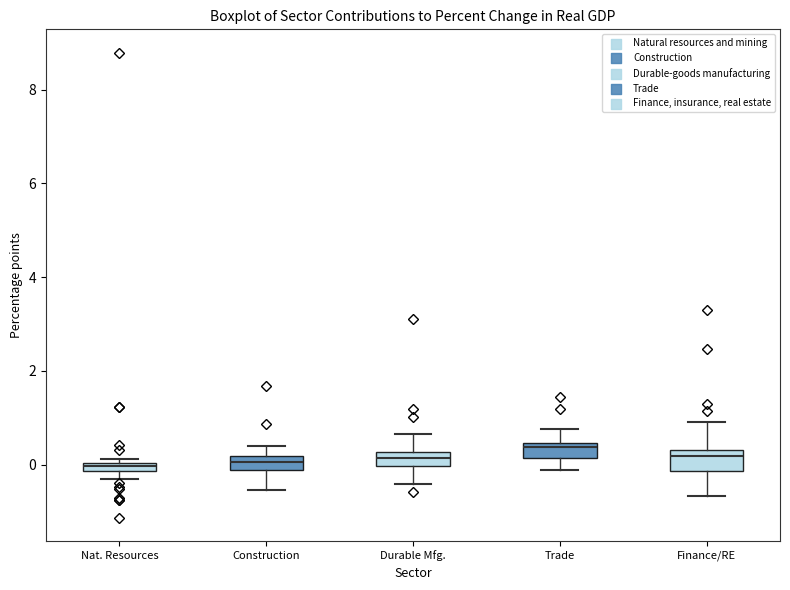

Where is the upper edge of the box for Nat. Resources on the y-axis? The values are not printed on the chart, so give them approximately, as read against the axis.

0.0